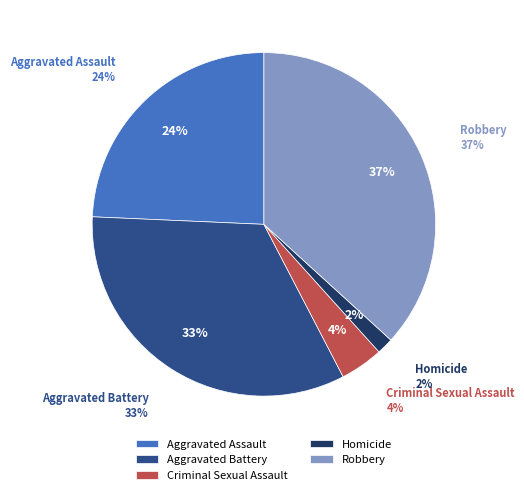

To the nearest percent, what percentage of the pie is Aggravated Battery?

33%